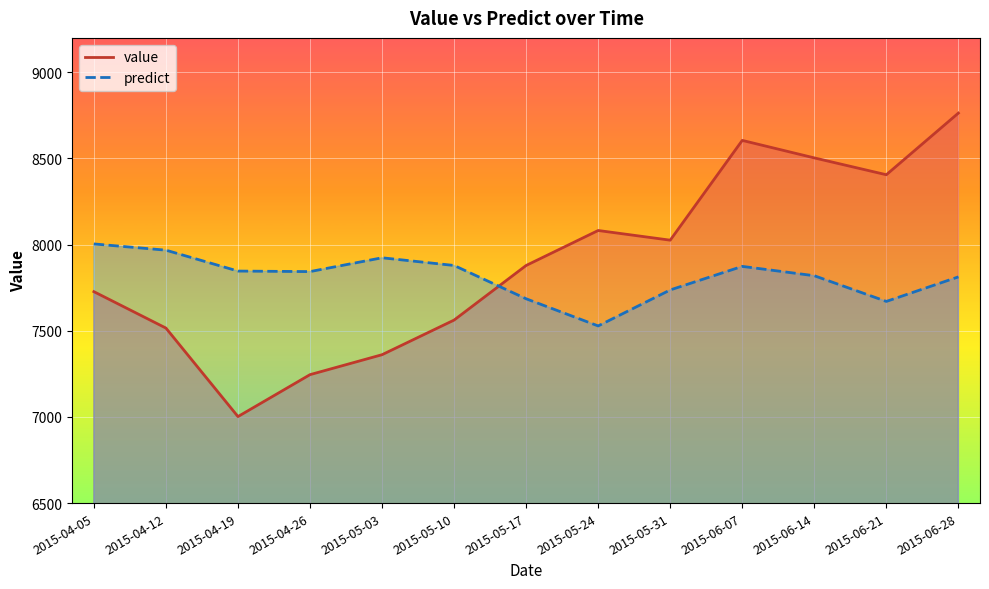

List the series in order of their overall mean, lowest first.

predict, value